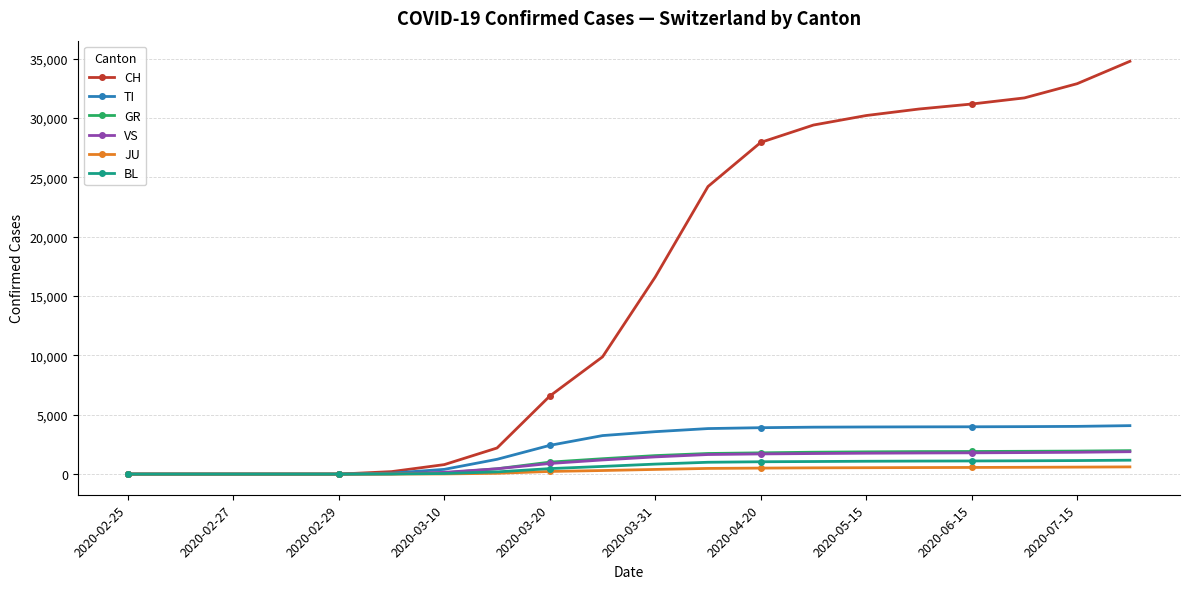

At how many categories does at least one series exceed 14070?

10